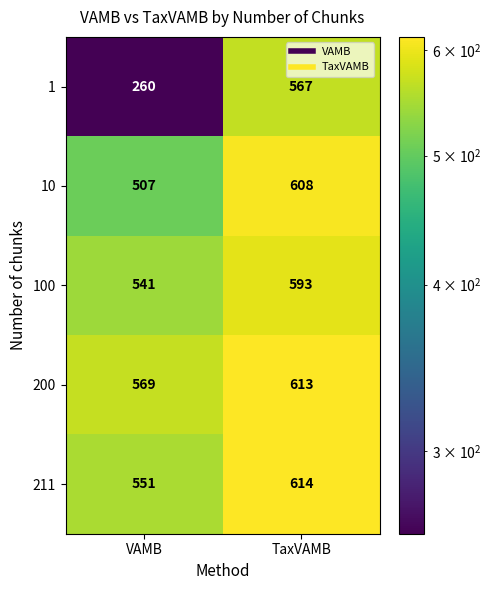

What is the total value across all series at VAMB?

2428